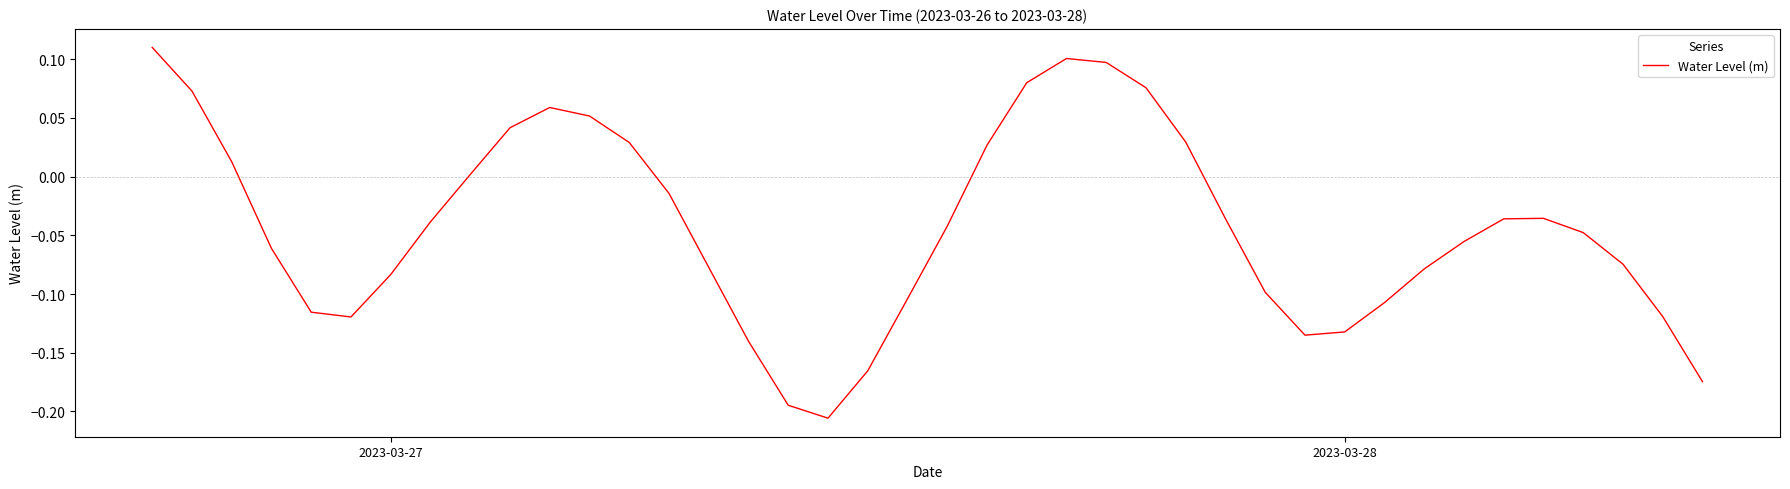

How many negative values are there?

26